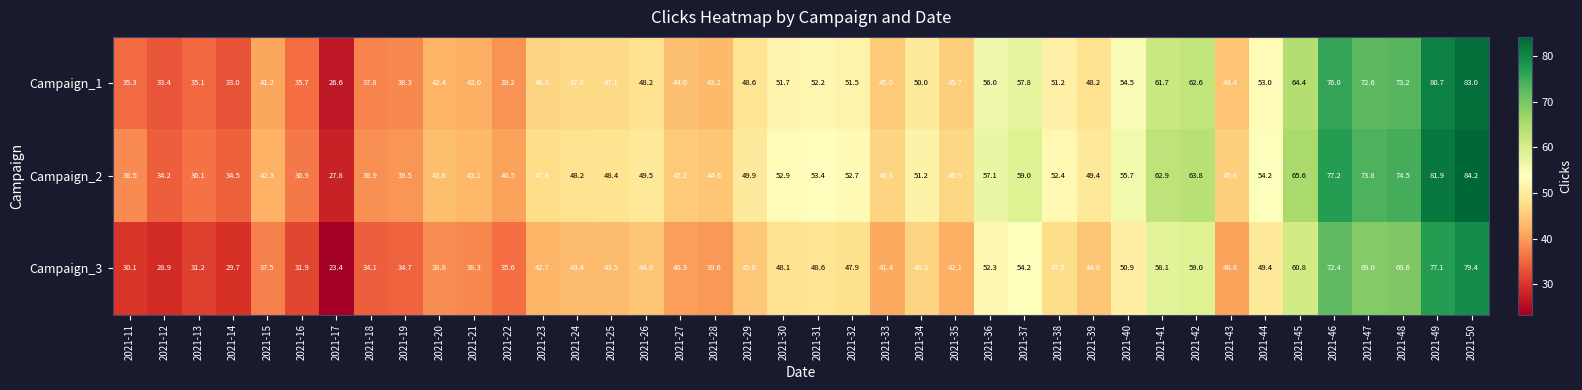

How many values in the Campaign_2 series exceed 49?

20